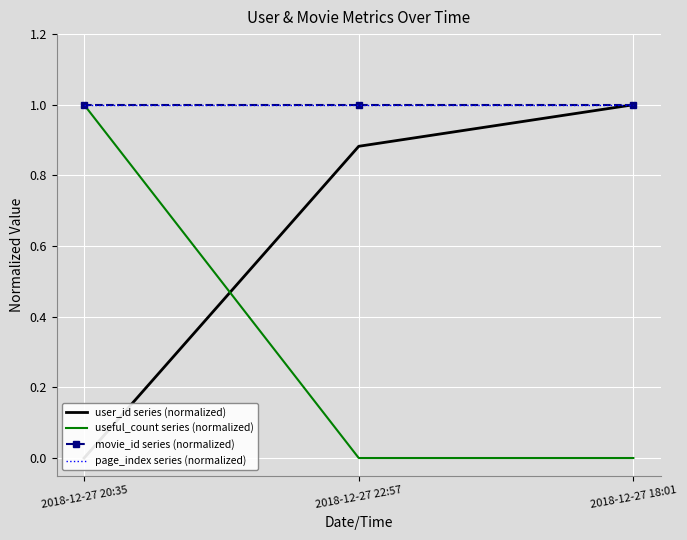

Is it true that movie_id series (normalized) equals 1.0 at 2018-12-27 18:01?

True